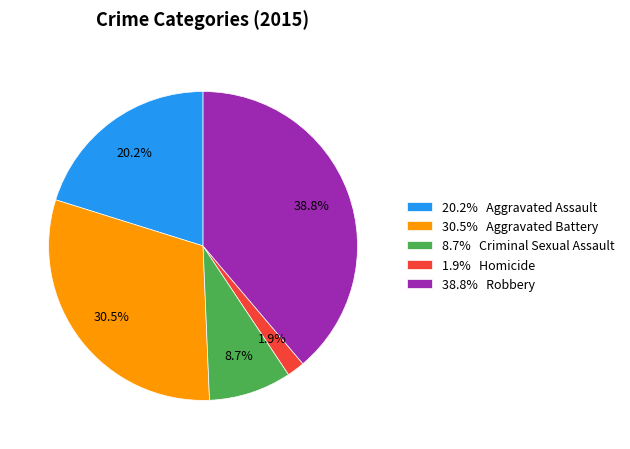

Rank the categories by value from lowest to highest.

1.9% Homicide, 8.7% Criminal Sexual Assault, 20.2% Aggravated Assault, 30.5% Aggravated Battery, 38.8% Robbery